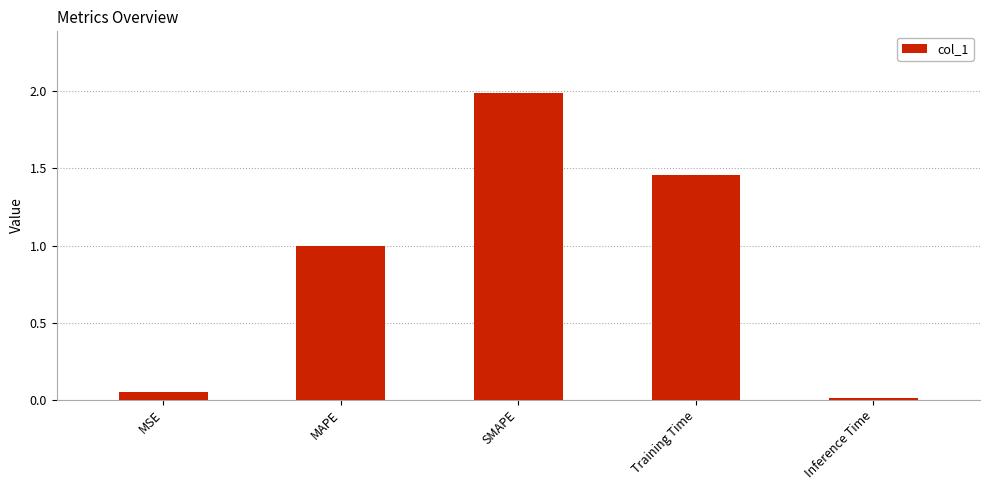

What is the approximate value at MAPE?

1.0